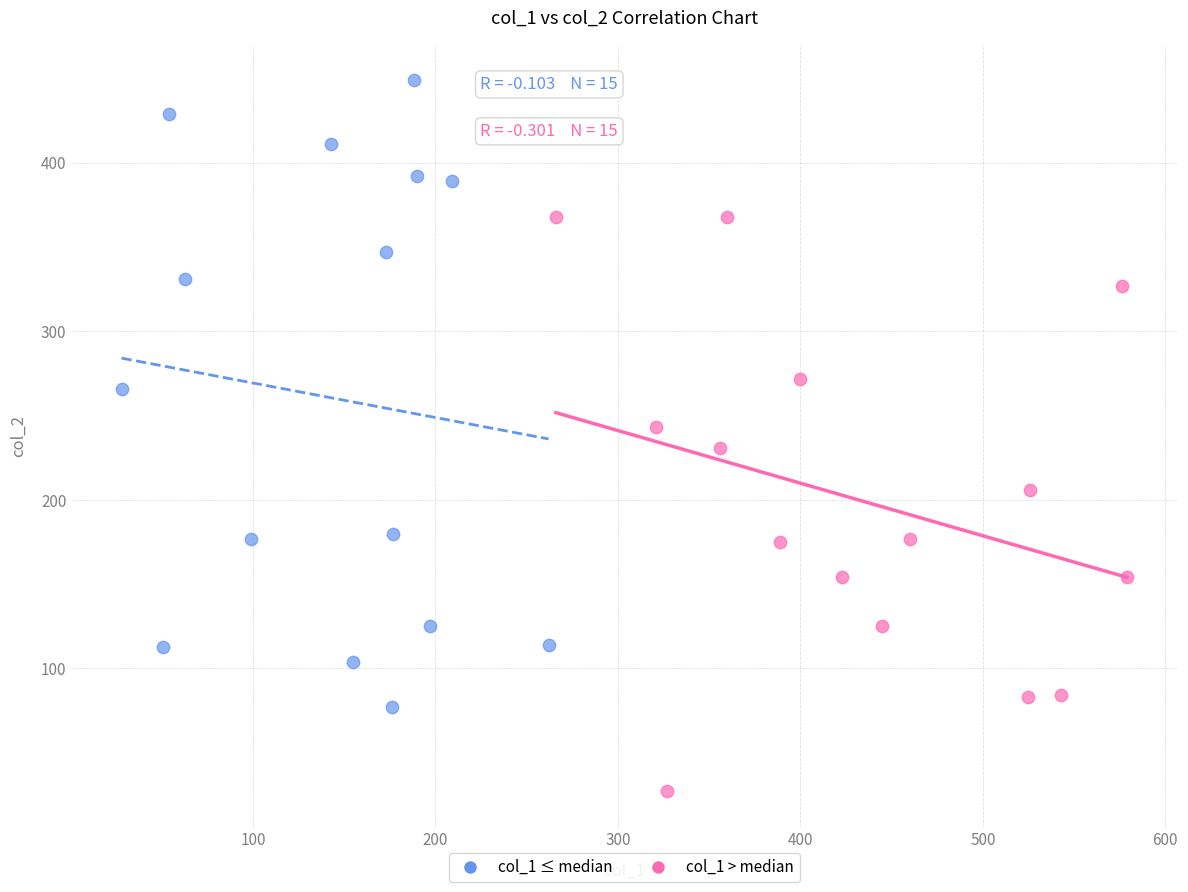

Which series reaches the maximum Y coordinate?

col_1 ≤ median